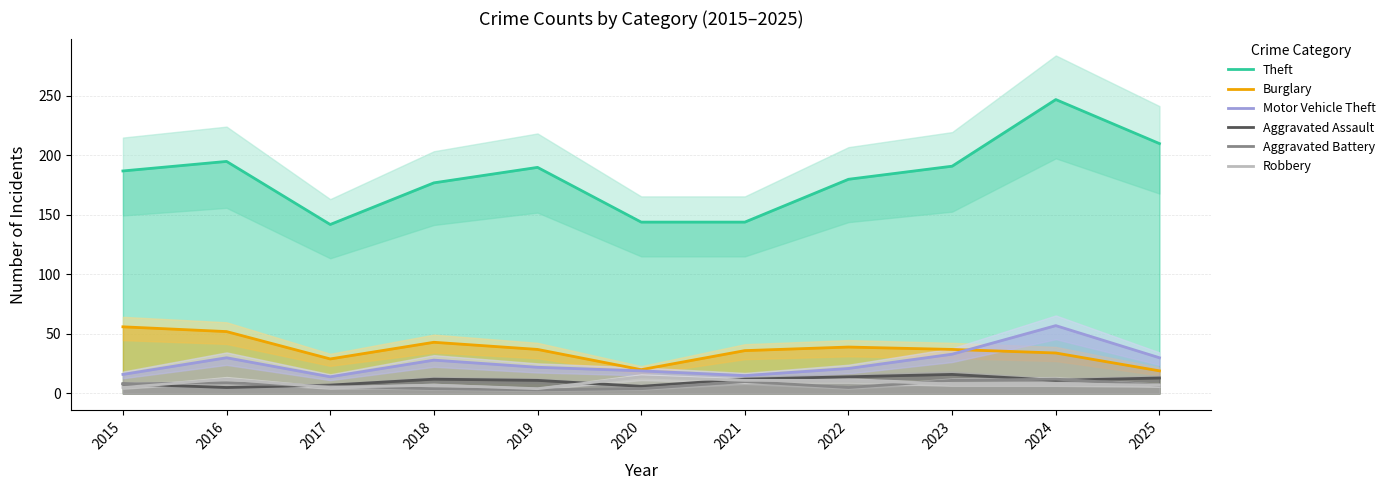

What is the total value across all series at 2018?

271